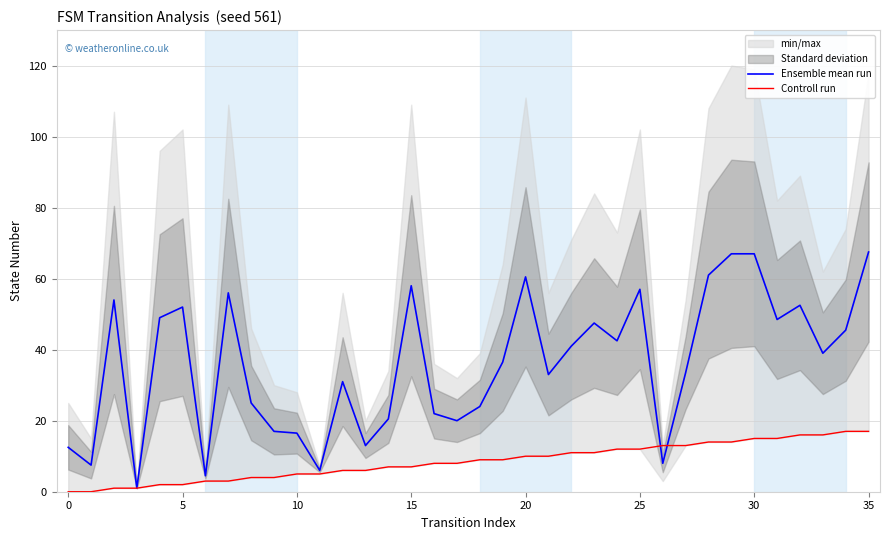

What is the maximum value for Ensemble mean run?

67.5